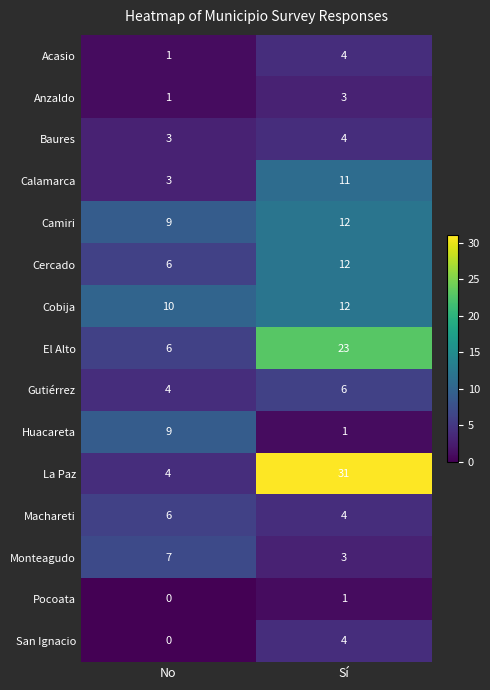

What is the maximum value shown in the chart?

31